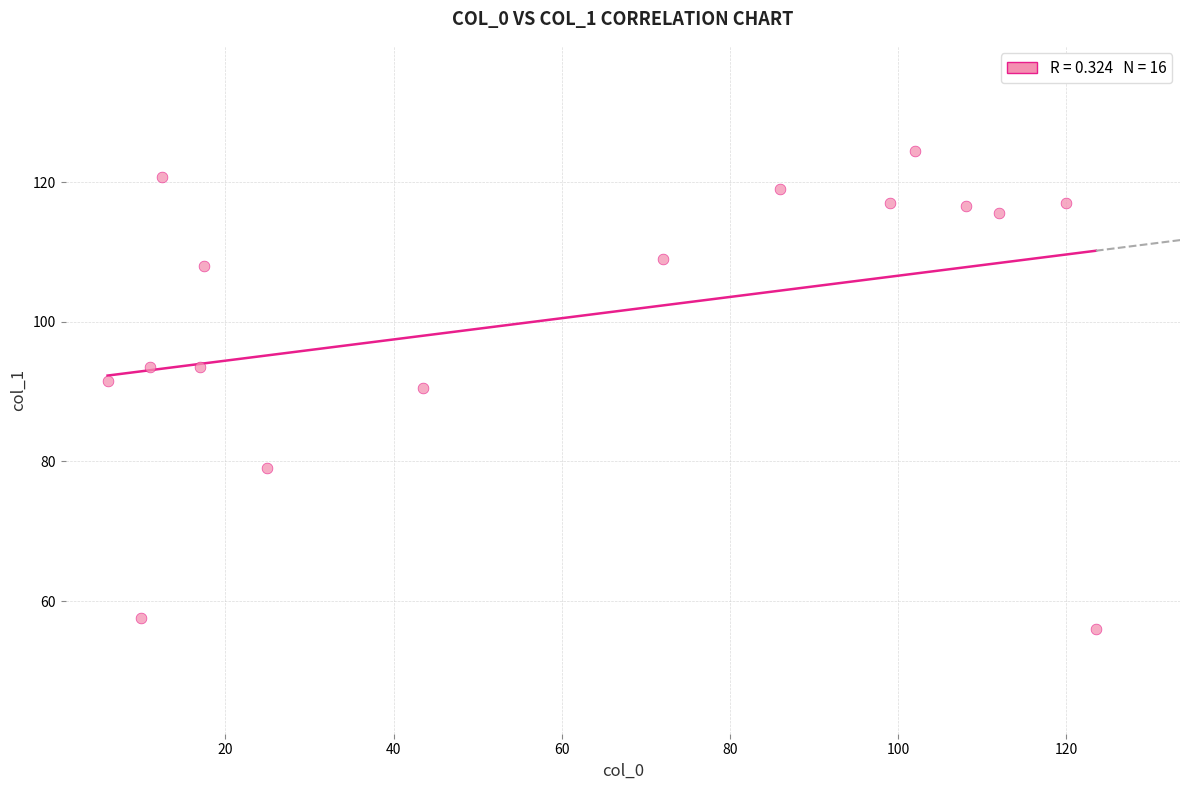

What is the range of Y values (max minus min)?

68.5